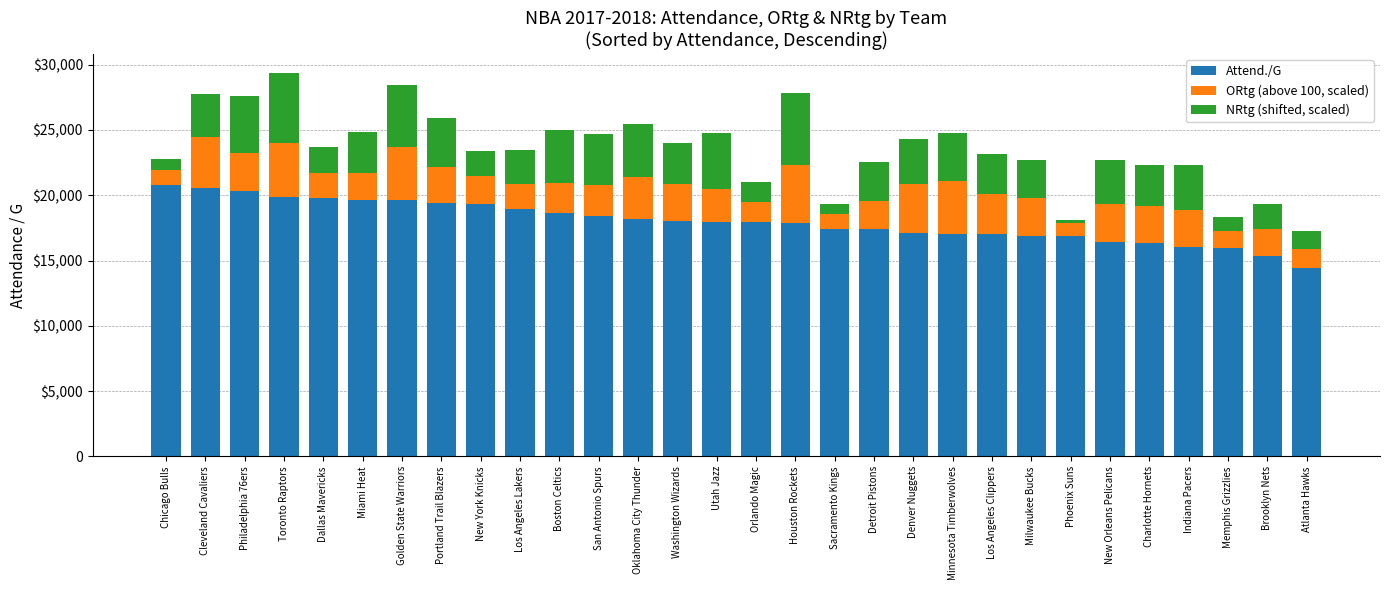

What are all the series names shown in the legend?

Attend./G, ORtg (above 100, scaled), NRtg (shifted, scaled)